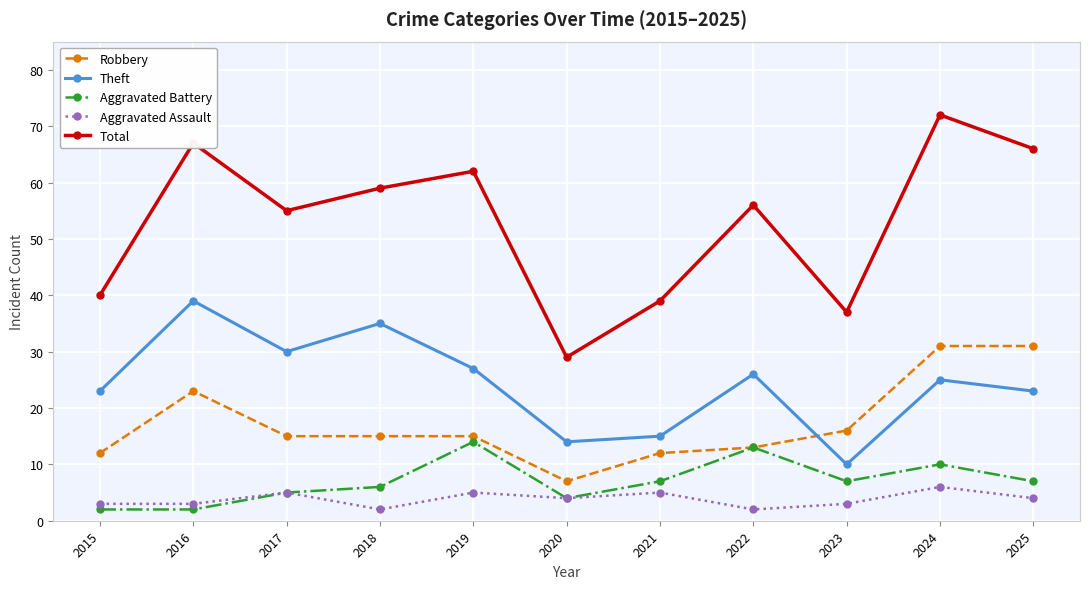

What are all the series names shown in the legend?

Robbery, Theft, Aggravated Battery, Aggravated Assault, Total